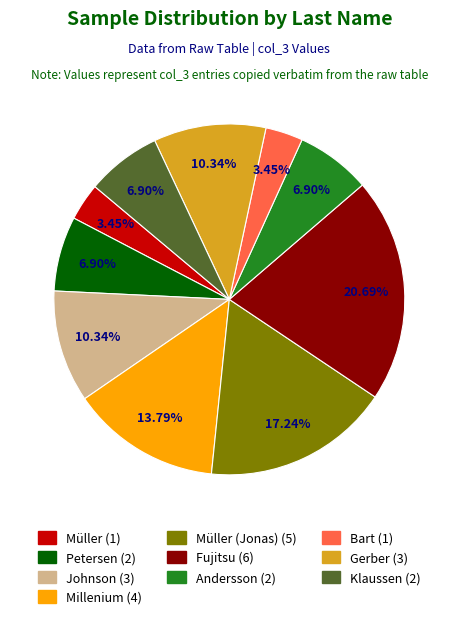

What is the smallest slice in the pie chart?

Müller